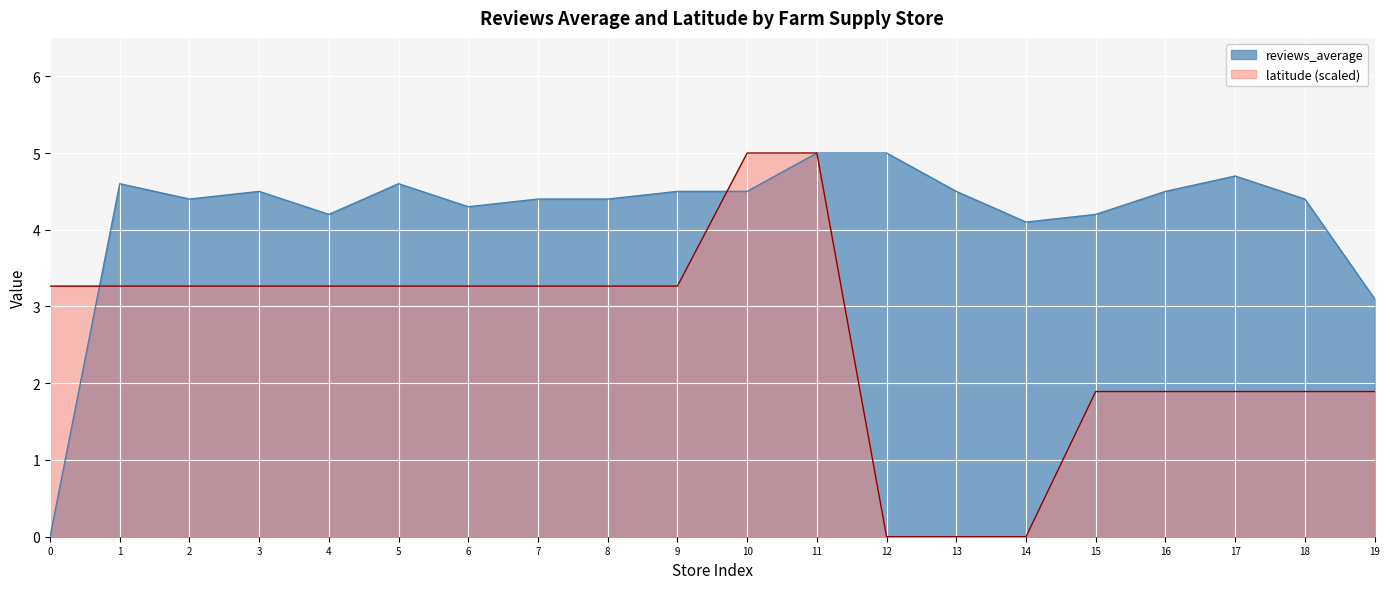

Is it true that reviews_average equals 0.0 at 0?

True